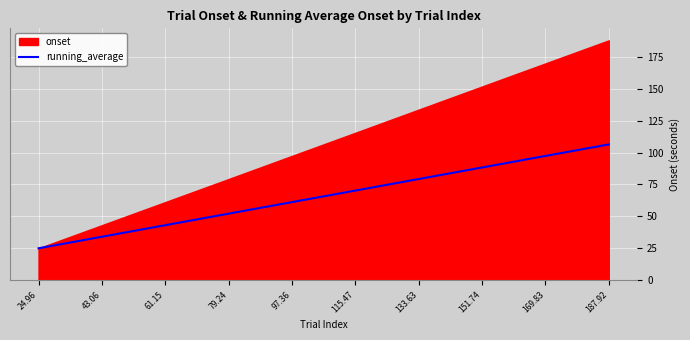

What position from the left is 187.92?

10